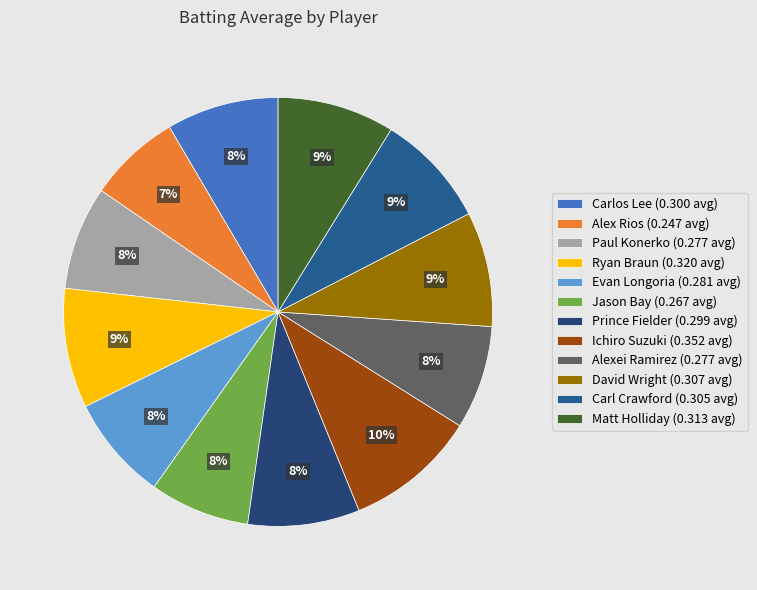

To the nearest percent, what is the average slice percentage?

8%